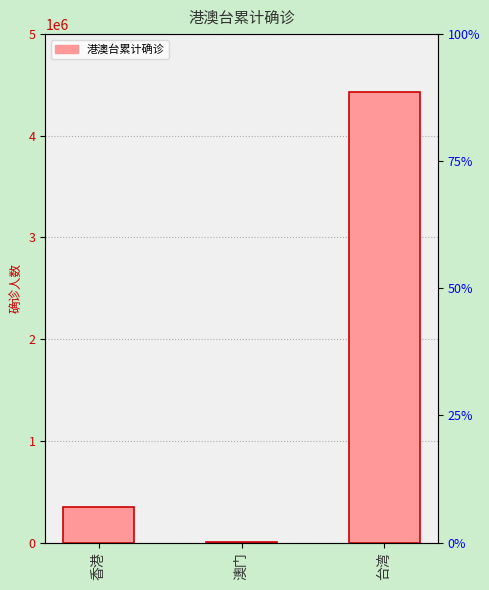

What is the value of the 3rd bar from the left?

4430583